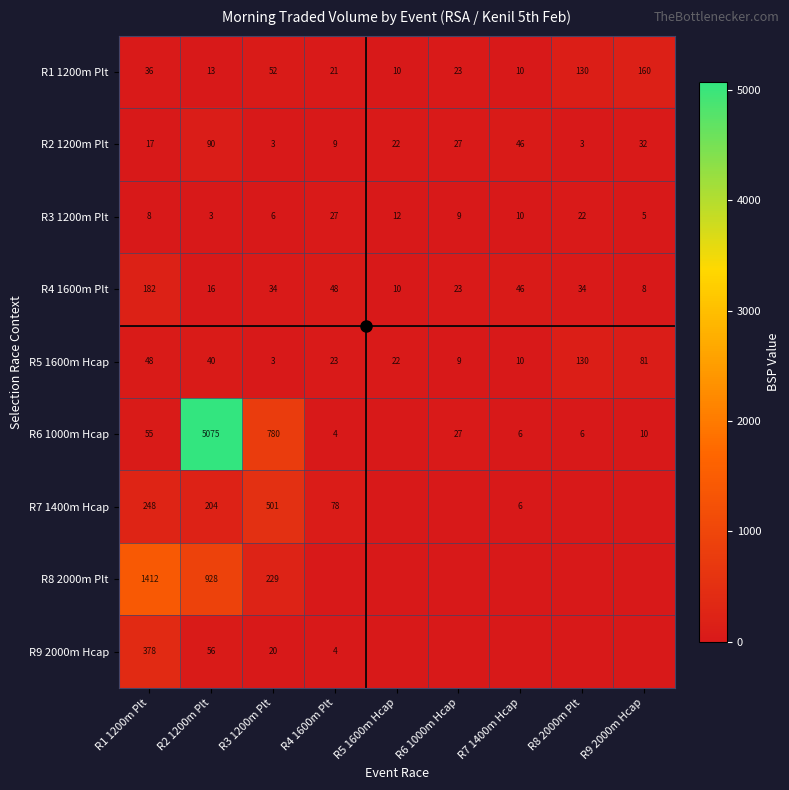

At which category is the sum across all series the highest?

R2 1200m Plt